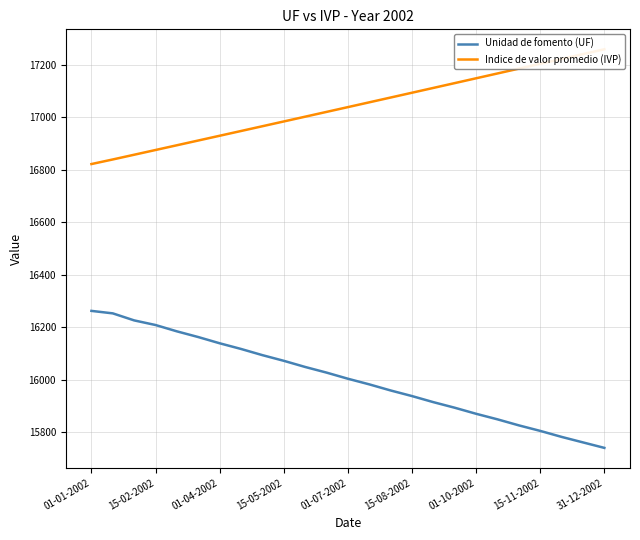

What is the difference between the maximum and minimum values in the Unidad de fomento (UF) series?

521.4